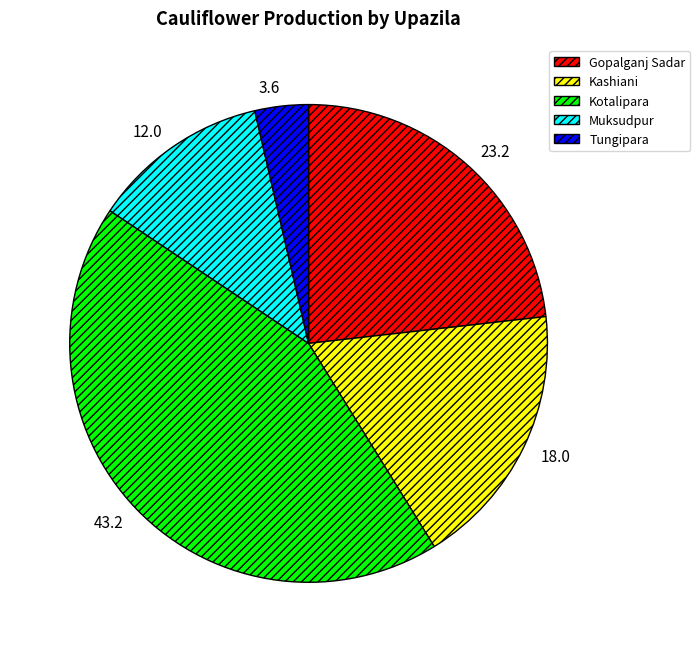

Rank the categories by value from highest to lowest.

Kotalipara, Gopalganj Sadar, Kashiani, Muksudpur, Tungipara